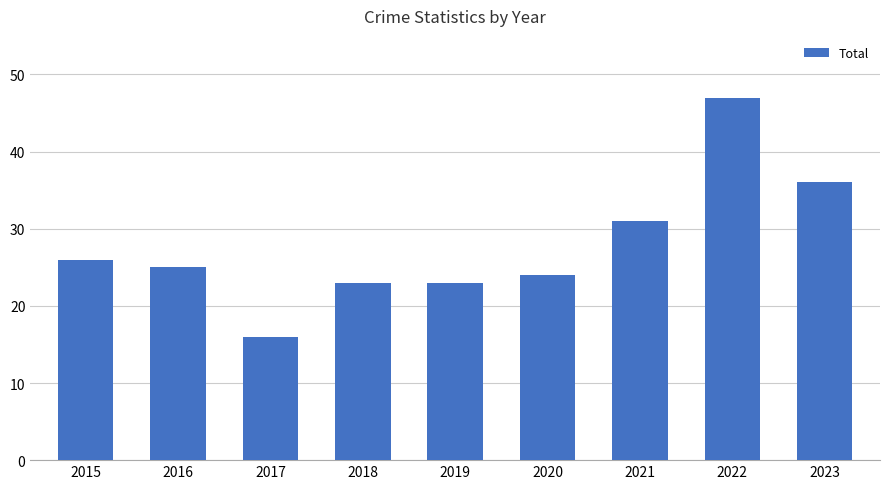

Reading left to right, transcribe all the data shown in this chart.

2015=26	2016=25	2017=16	2018=23	2019=23	2020=24	2021=31	2022=47	2023=36